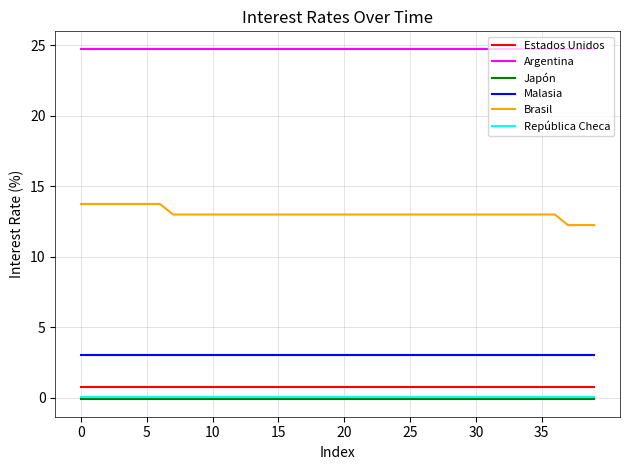

Which series has the largest total across all categories?

Argentina